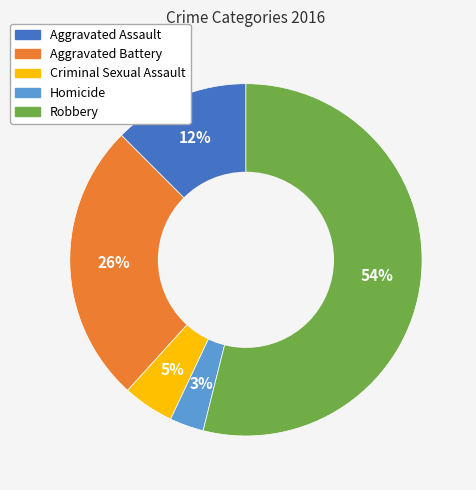

To the nearest percent, what is the average slice percentage?

20%